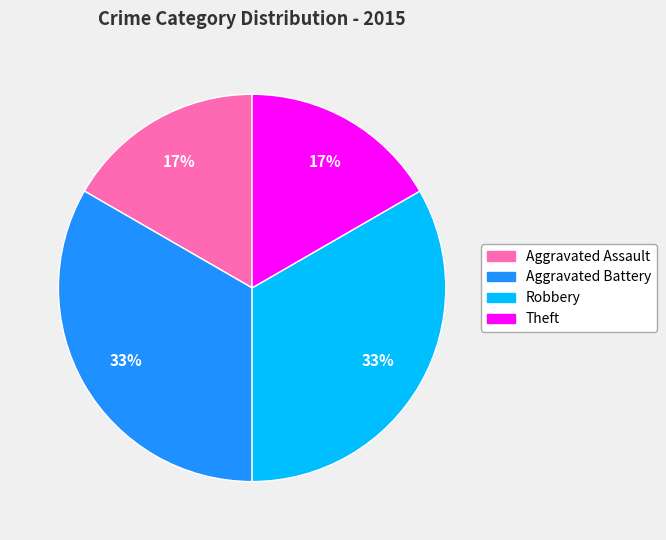

To the nearest percent, what is the average slice percentage?

25%